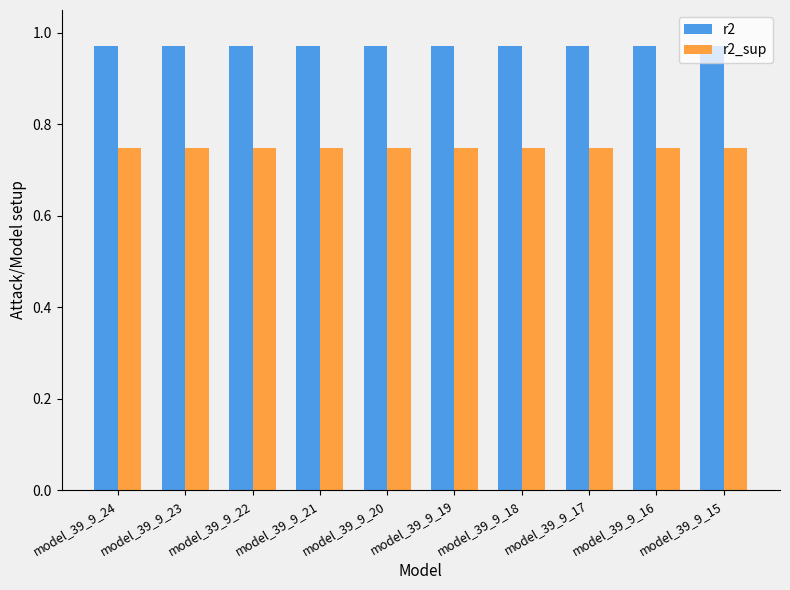

Count the r2_sup values in the range 0 to 1.

10